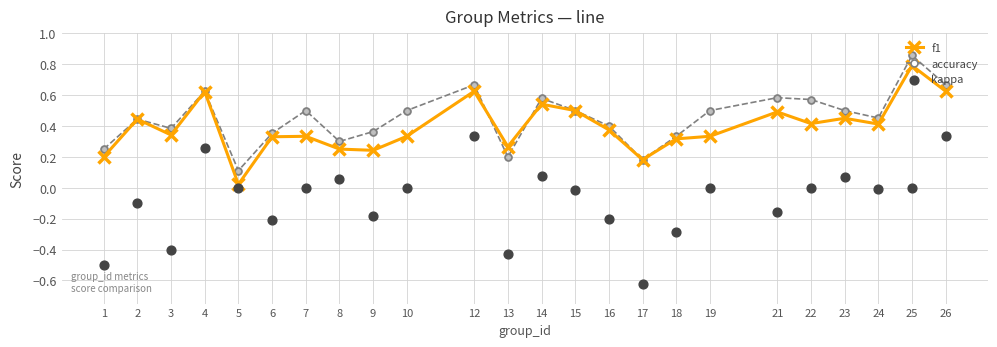

Which series contains the highest Y value?

accuracy